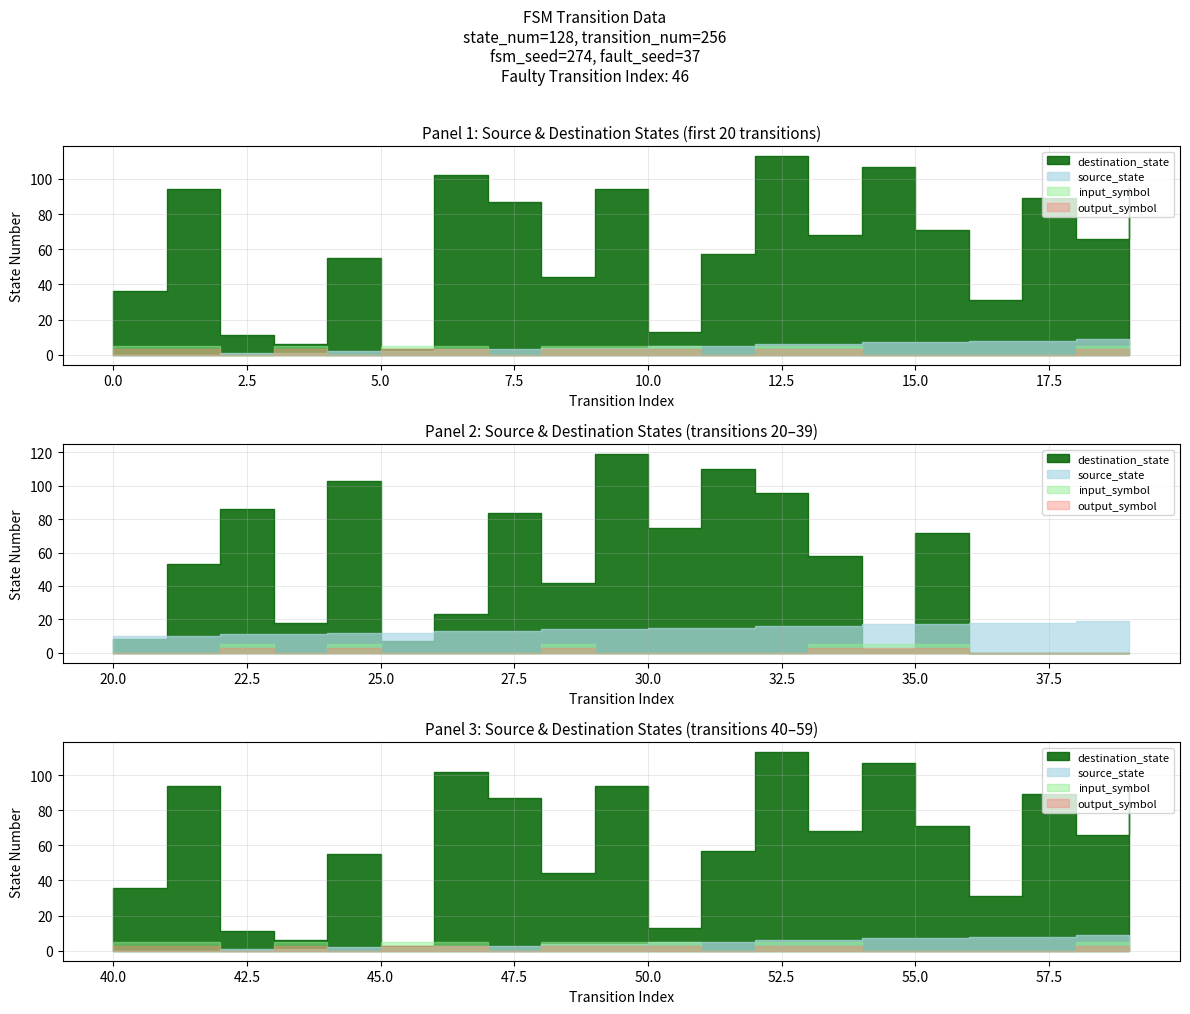

What is the value of the destination_state point at the 3rd from the left?

11